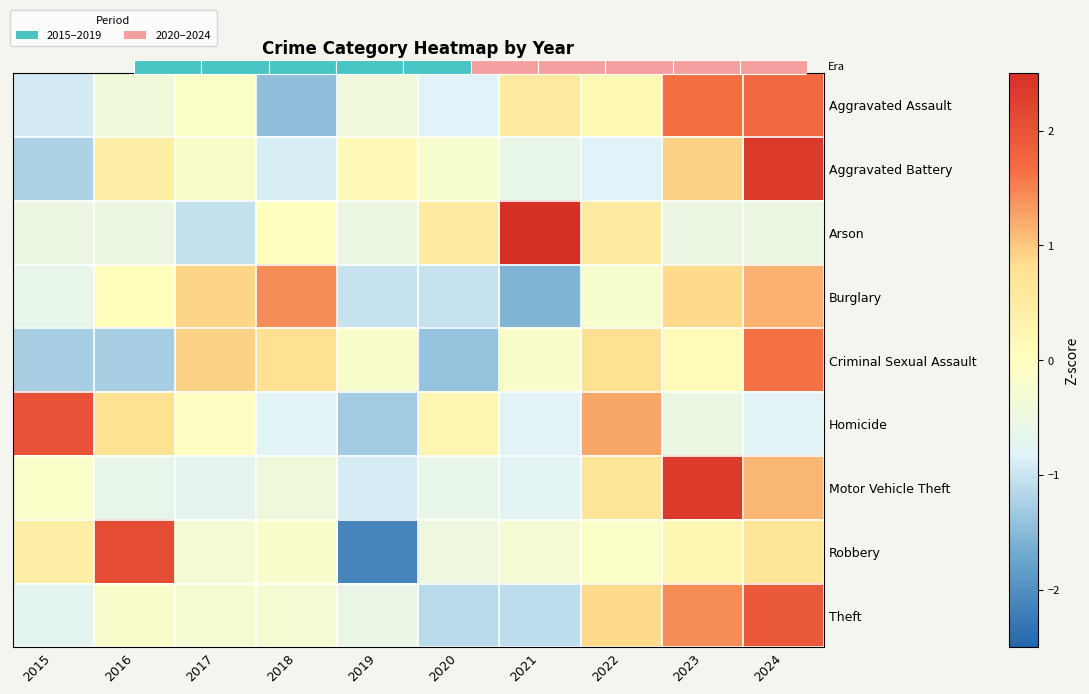

At which label is Motor Vehicle Theft closest to 0?

2015